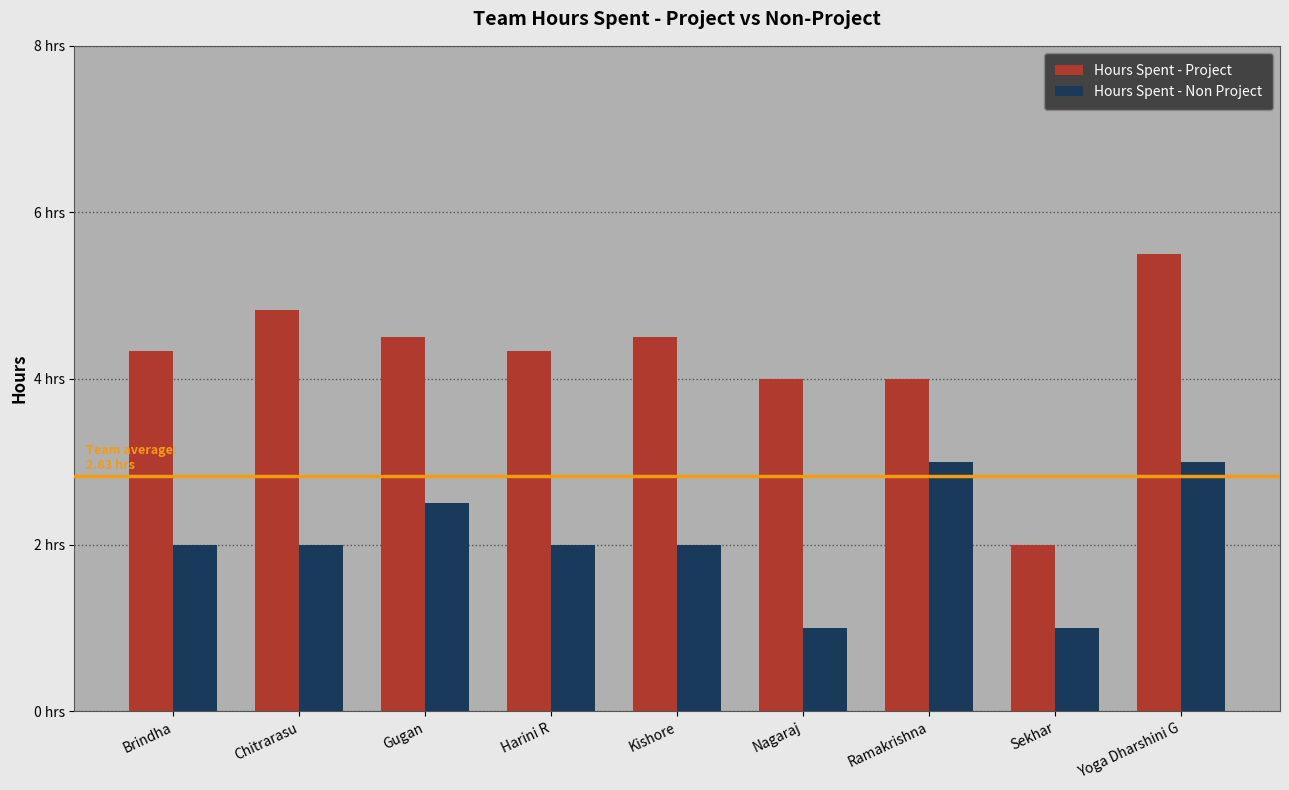

Which series has the largest total across all categories?

Hours Spent - Project